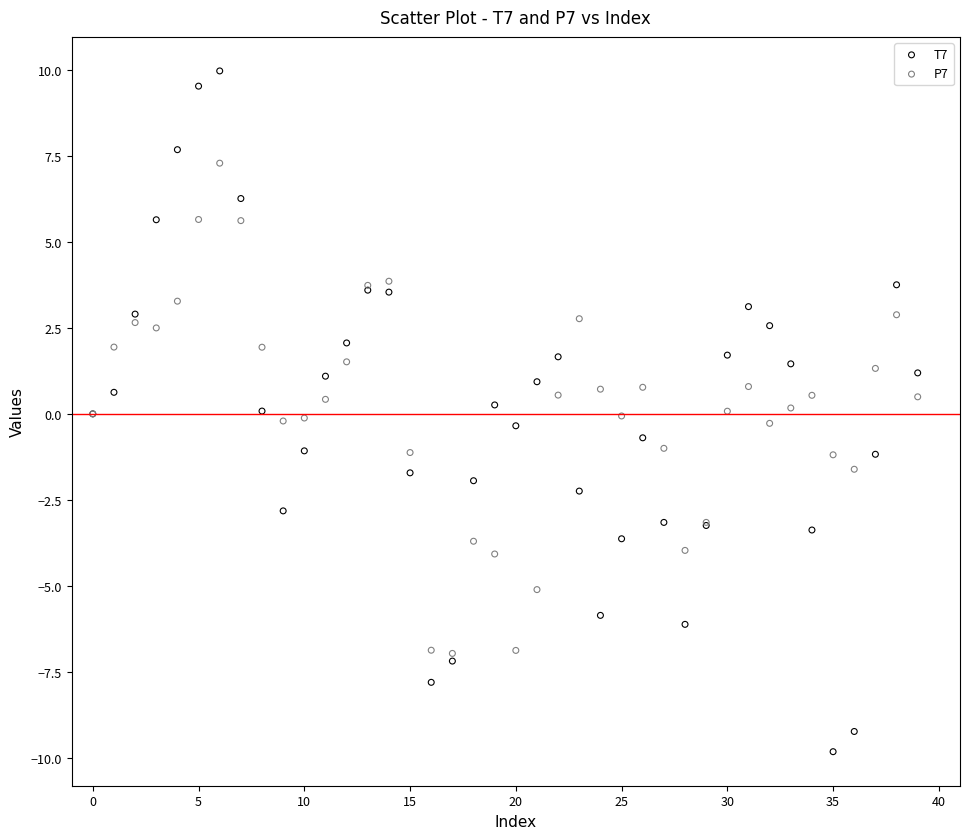

Which series contains the lowest Y value?

T7